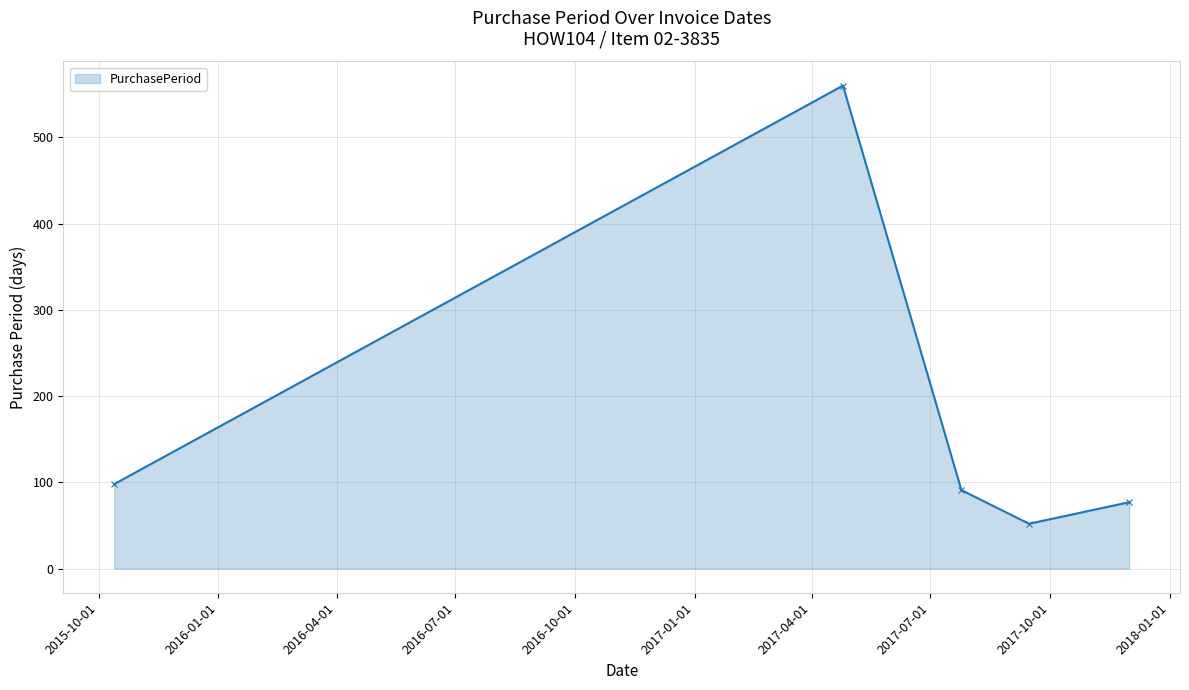

How many interior local valleys (lower than both neighbors) does the data have?

1